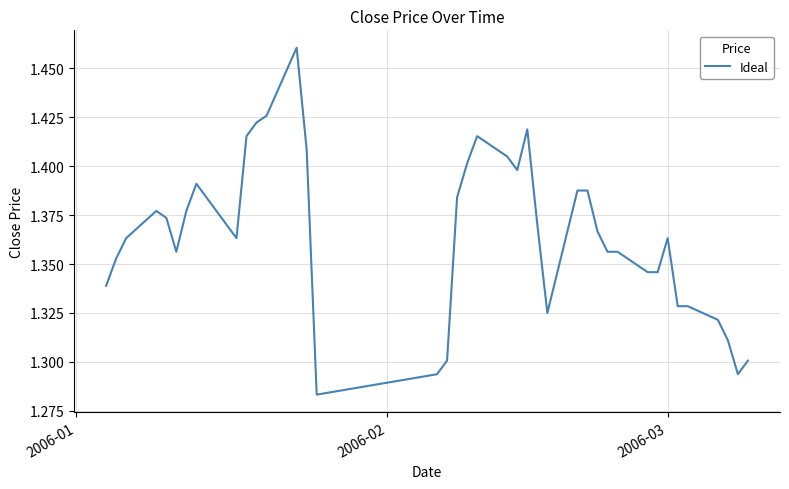

What is the sum of all values?

54.6